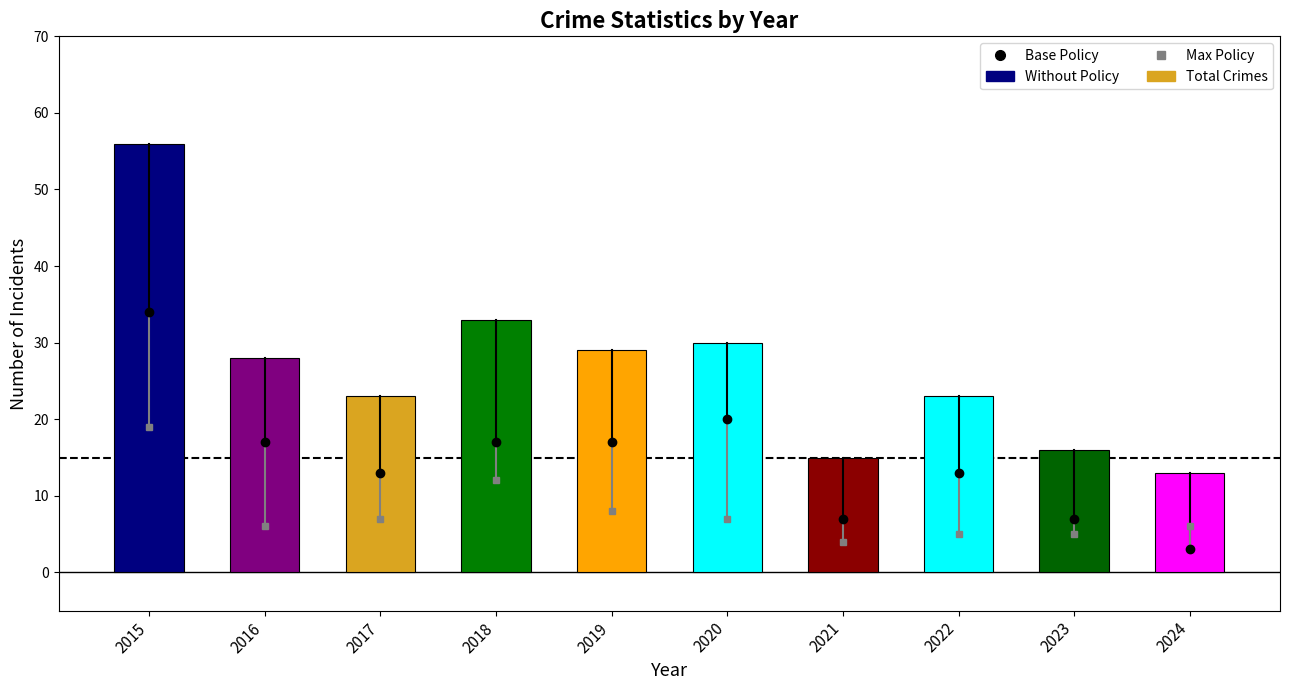

Where does the data first go above 28?

2015